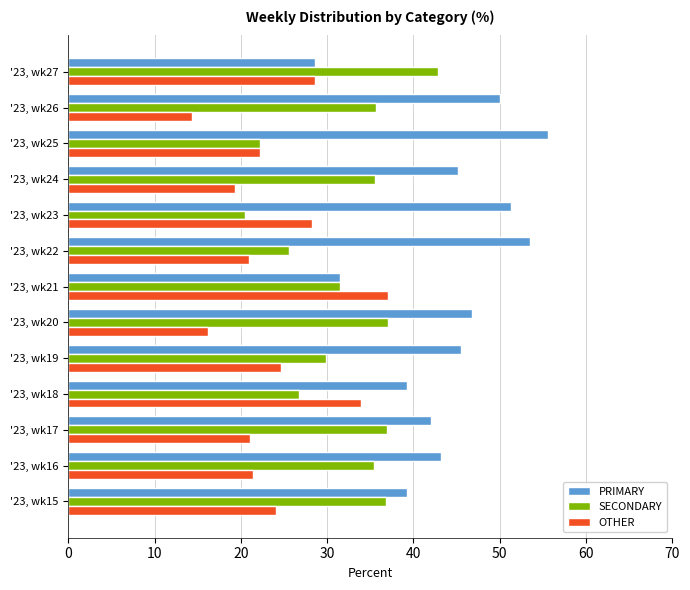

List the series in order of their peak value, highest first.

PRIMARY, SECONDARY, OTHER